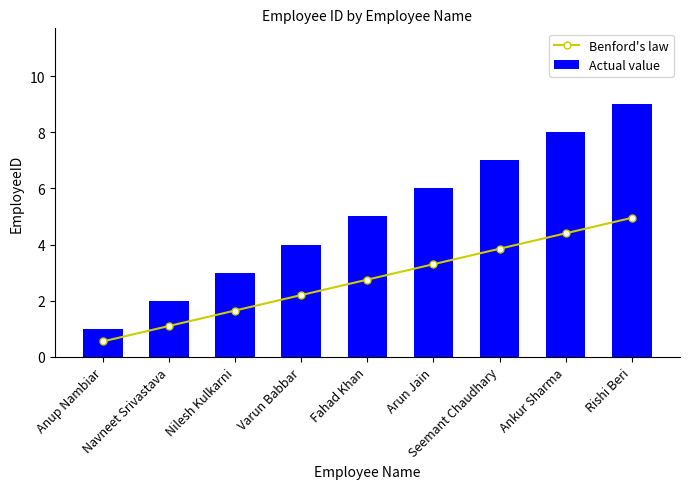

Does the chart contain any negative values?

No